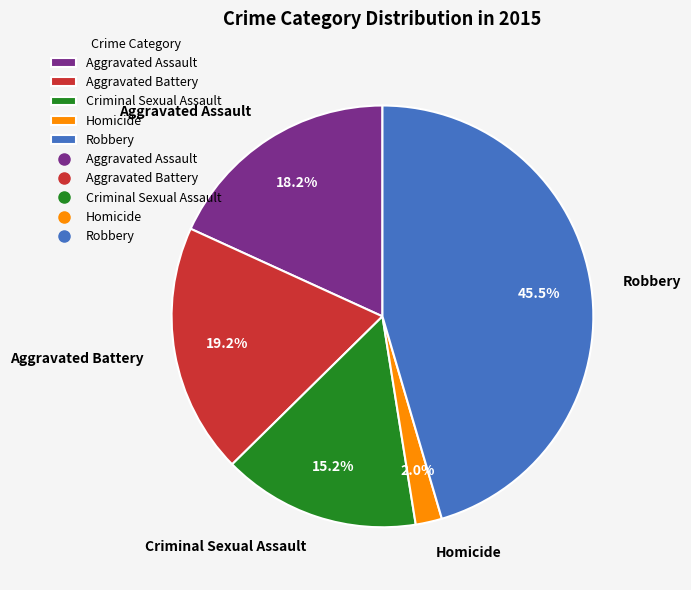

Rank the categories by value from highest to lowest.

Robbery, Aggravated Battery, Aggravated Assault, Criminal Sexual Assault, Homicide